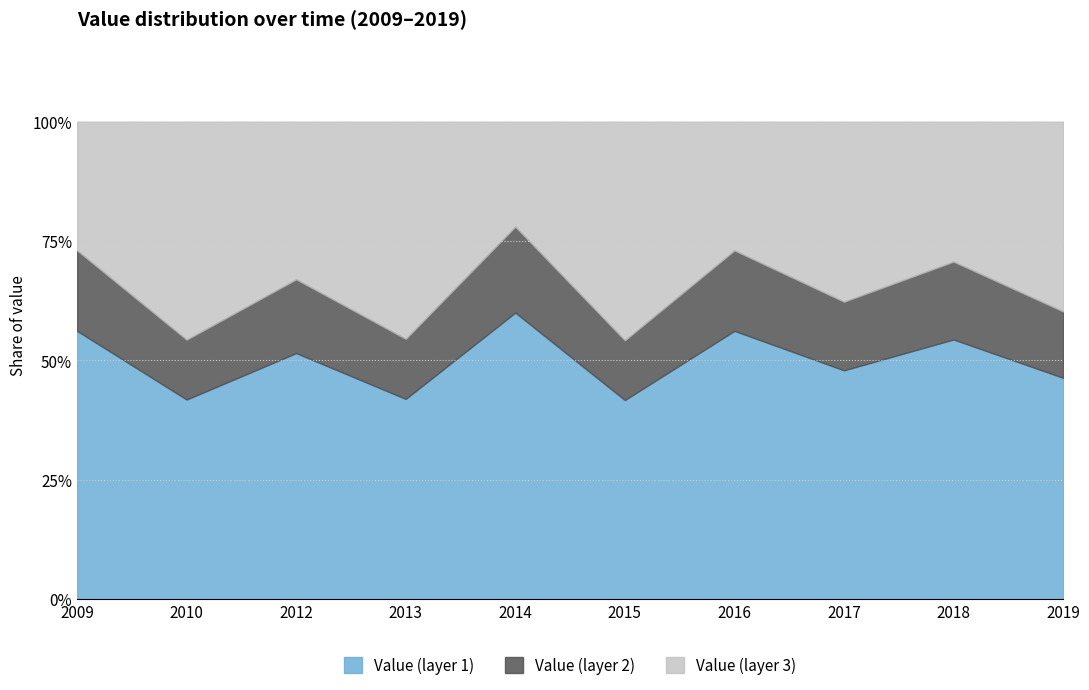

How many lines are shown in the chart?

3